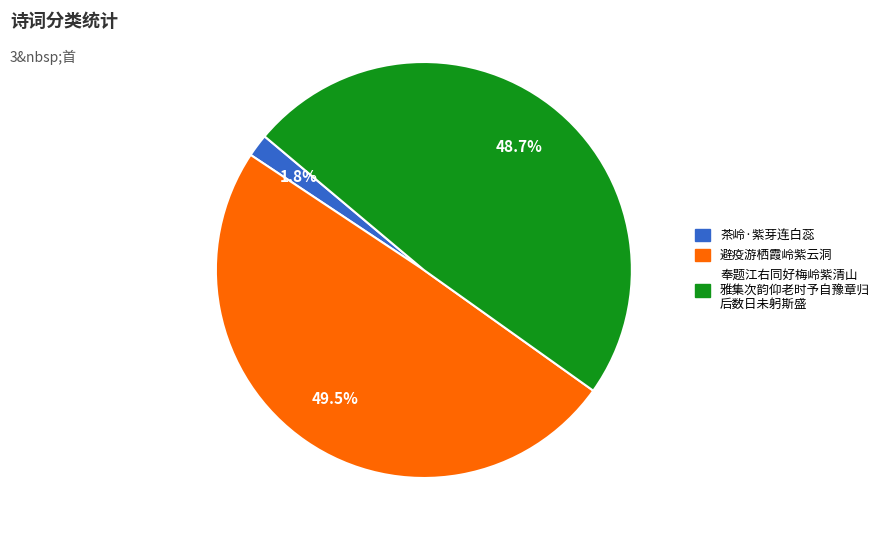

Is there any slice that represents more than half of the pie?

No